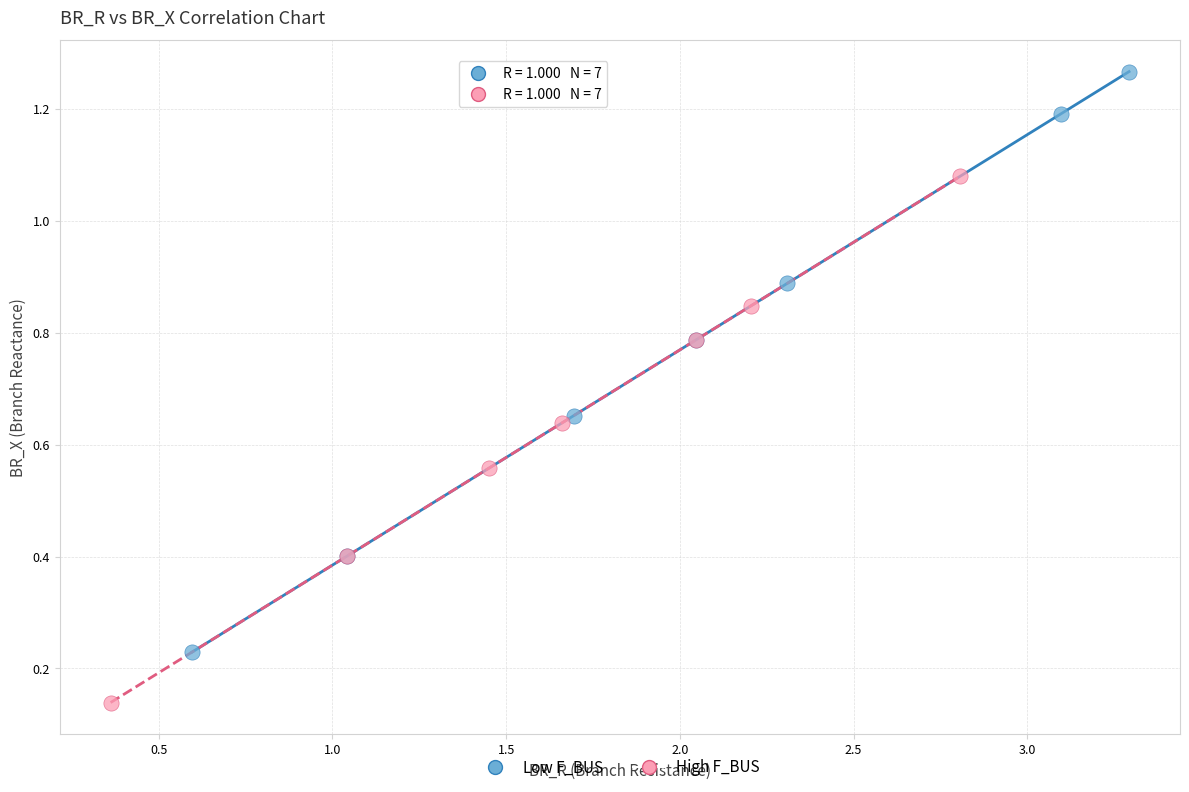

Which series contains the lowest Y value?

High F_BUS